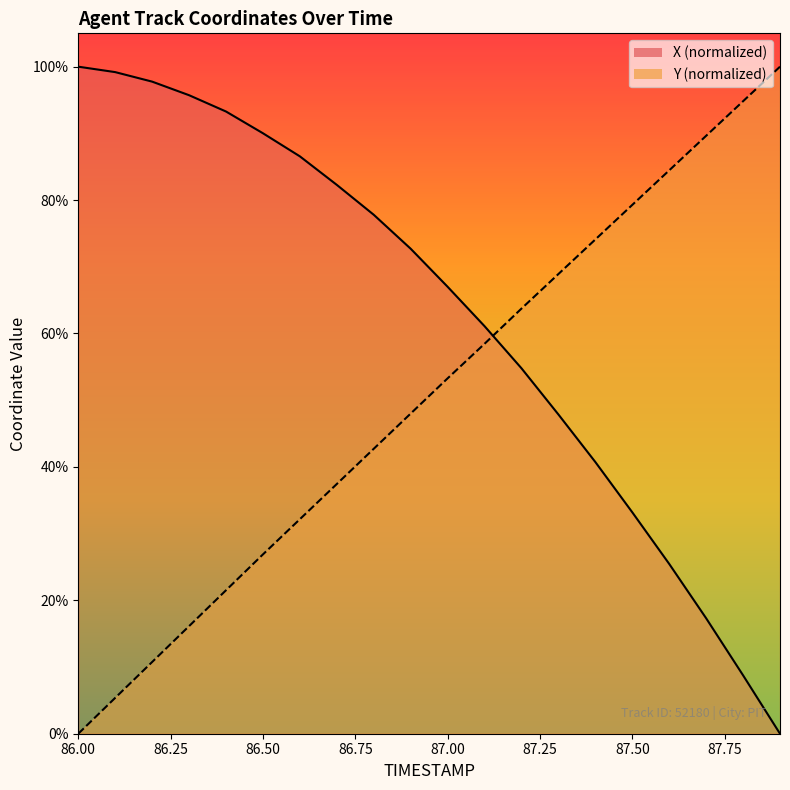

What is the approximate value of Y at 87.2?

63.7